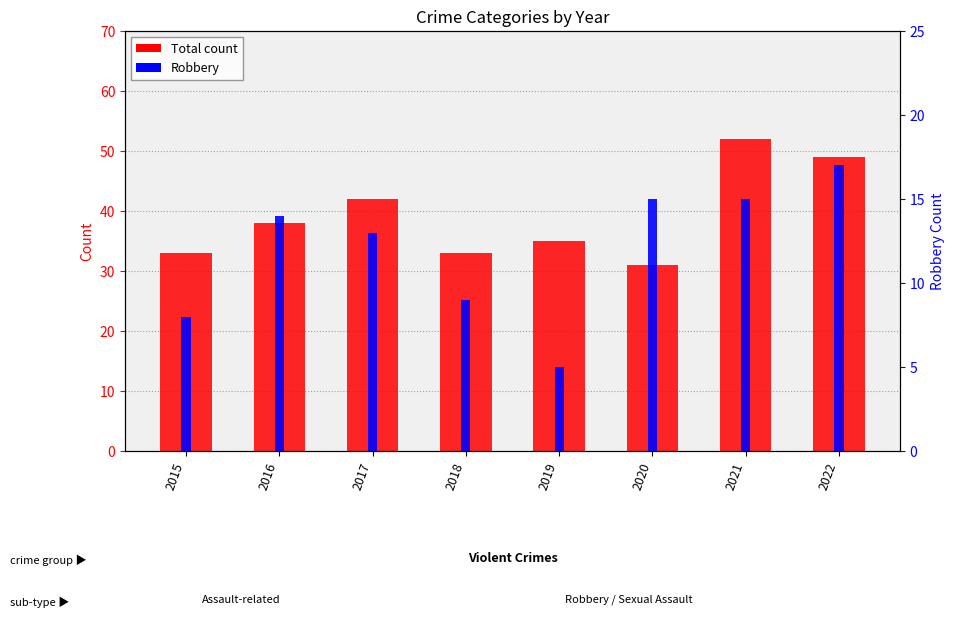

At 2020, list the series in order from largest to smallest.

Total, Robbery